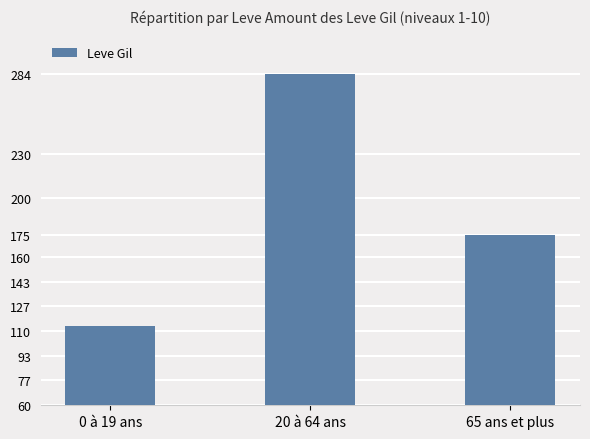

What is the difference between the values at 20 à 64 ans and 65 ans et plus?

109.0